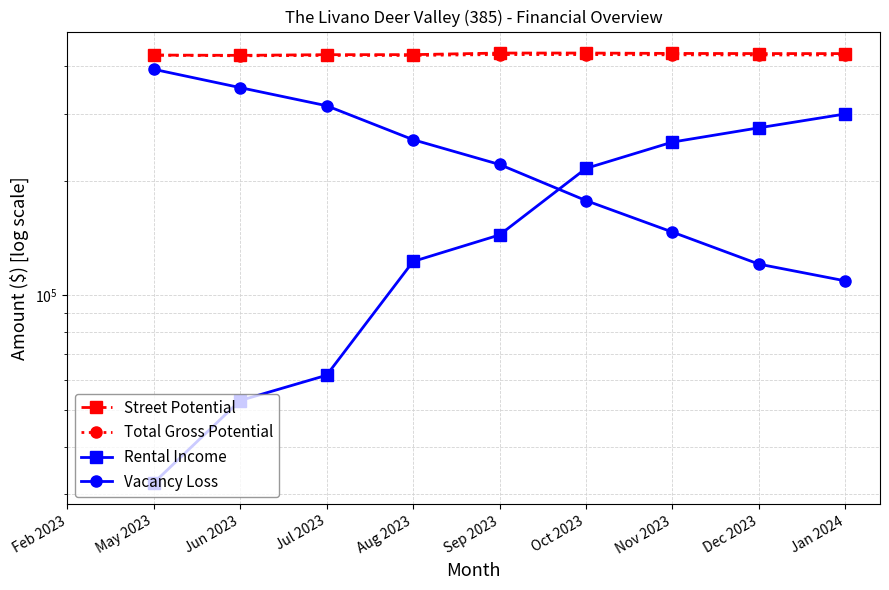

True or false: Street Potential and Total Gross Potential cross at least once.

False